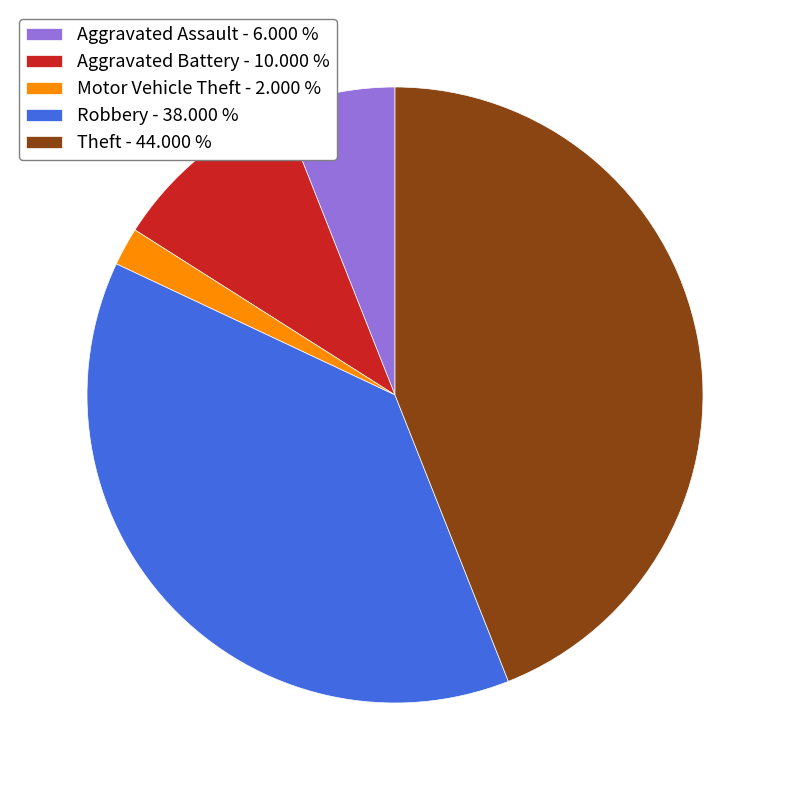

Which has a higher value, Motor Vehicle Theft - 2.000 % or Robbery - 38.000 %?

Robbery - 38.000 %